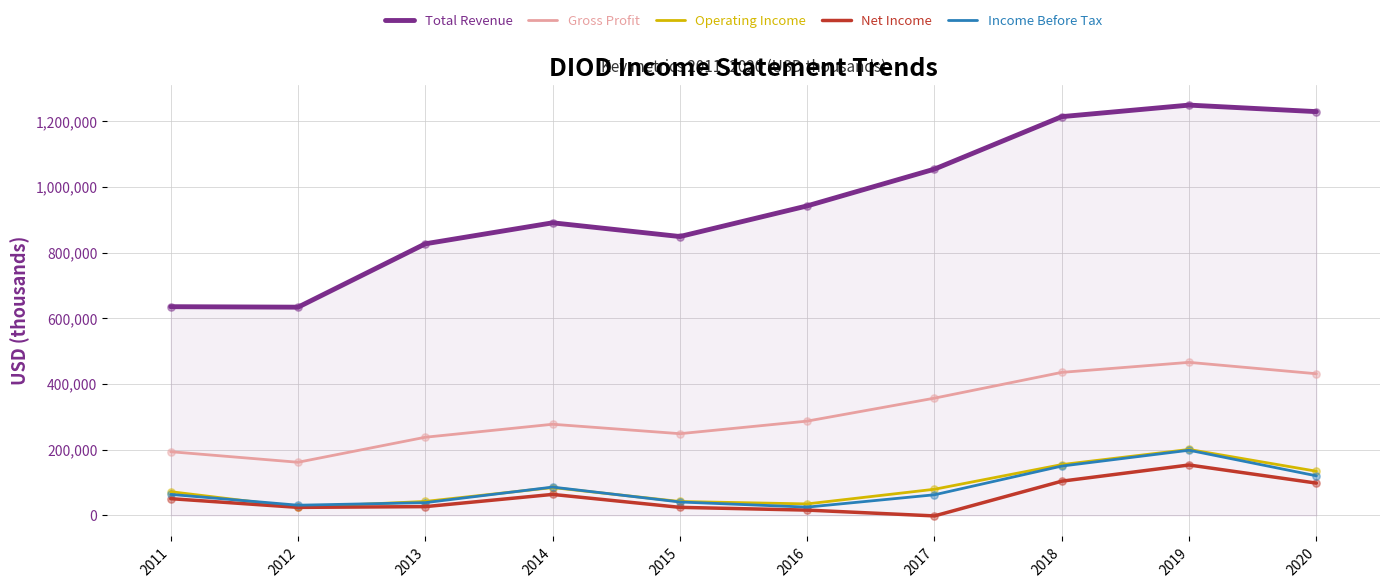

Which series has the widest spread of values?

Total Revenue